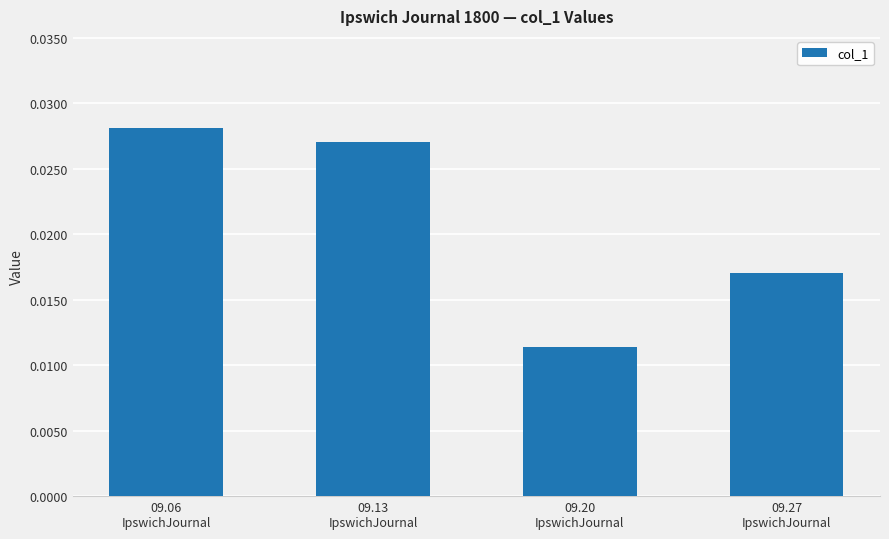

How many values are between 0 and 1?

4